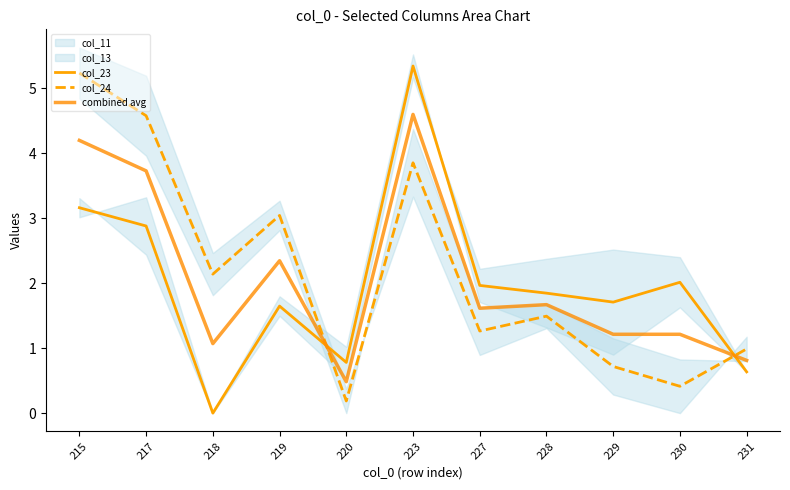

How many intersections are there between combined avg and col_24?

2